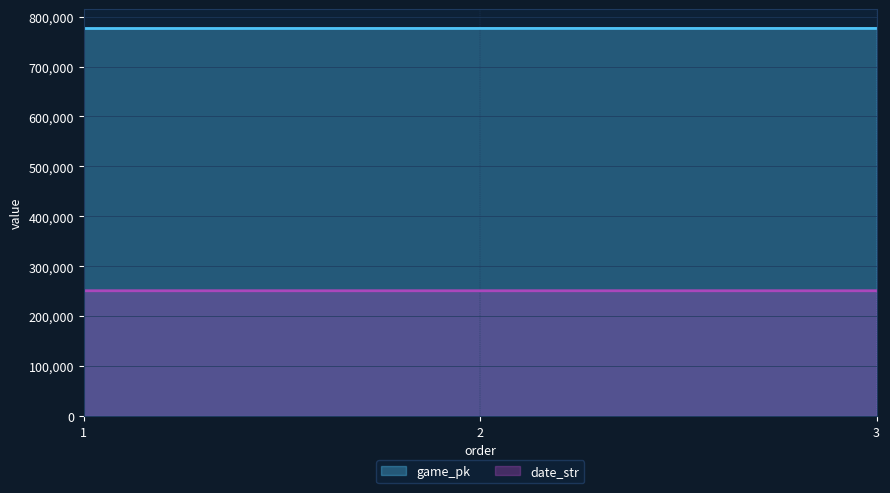

True or false: game_pk has a value of 438858 at 3.

False